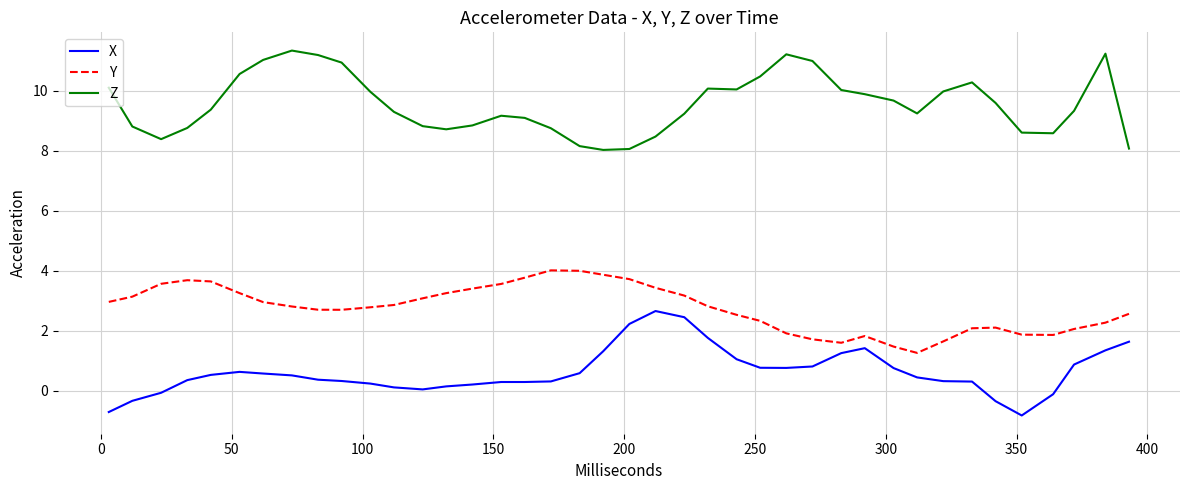

What is the difference between the maximum and minimum values in the X series?

3.5